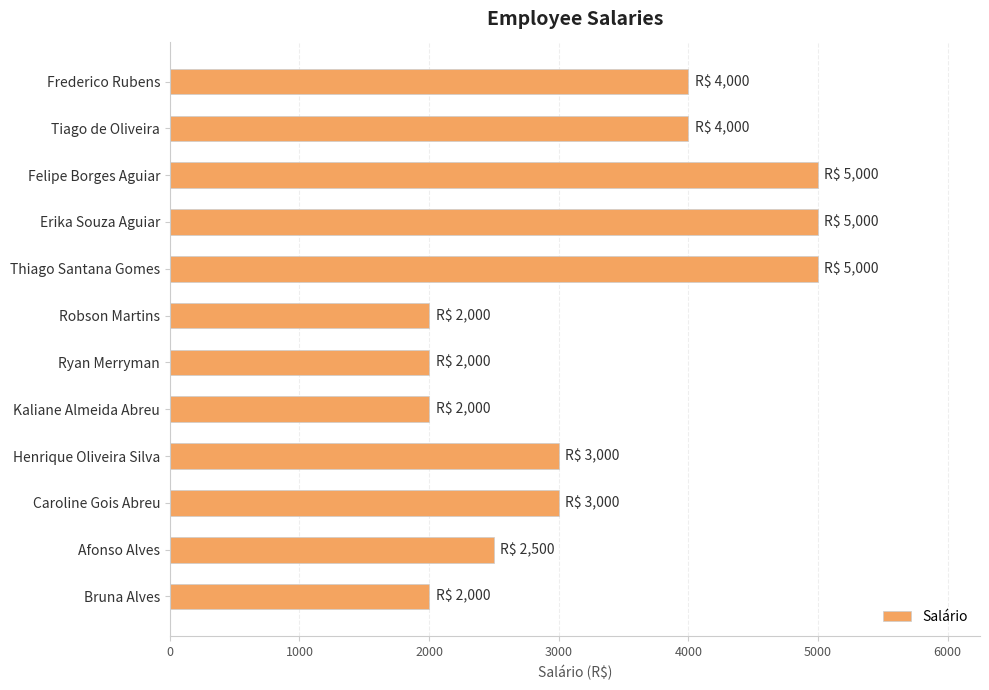

Reading top to bottom, list all the values displayed in this chart.

4000	4000	5000	5000	5000	2000	2000	2000	3000	3000	2500	2000